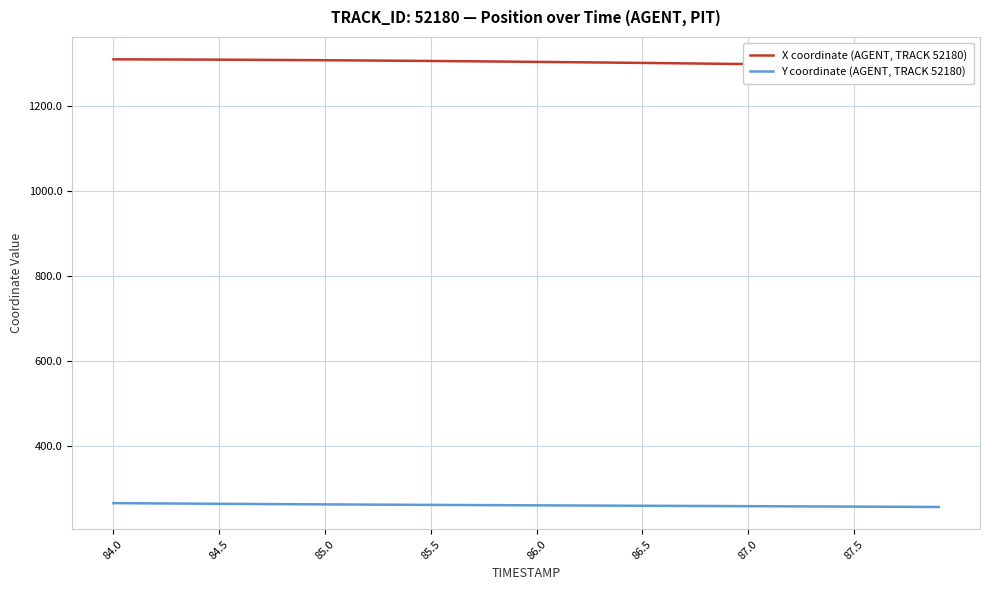

What is the maximum value for Y coordinate (AGENT, TRACK 52180)?

265.2